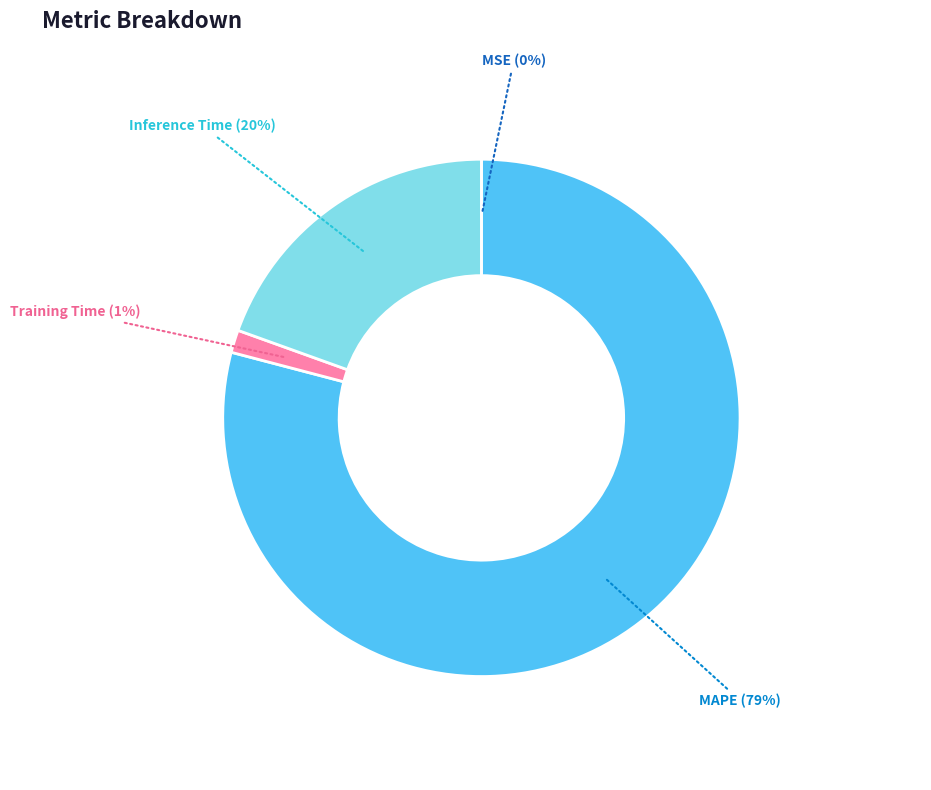

To the nearest percent, what is the average slice percentage?

25%